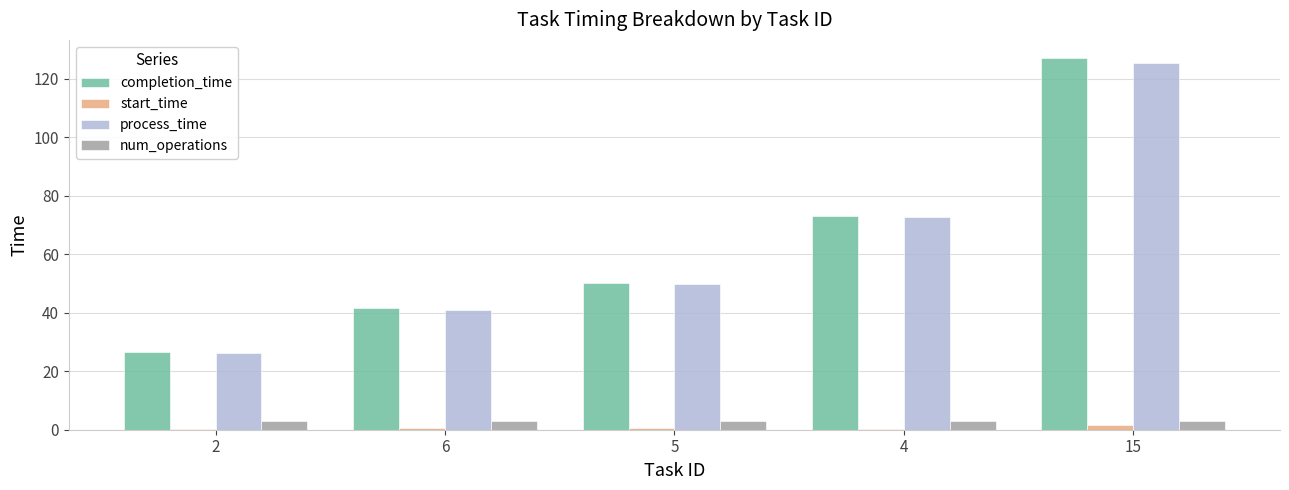

The start_time series shows 1.5 at 15. True or false?

True